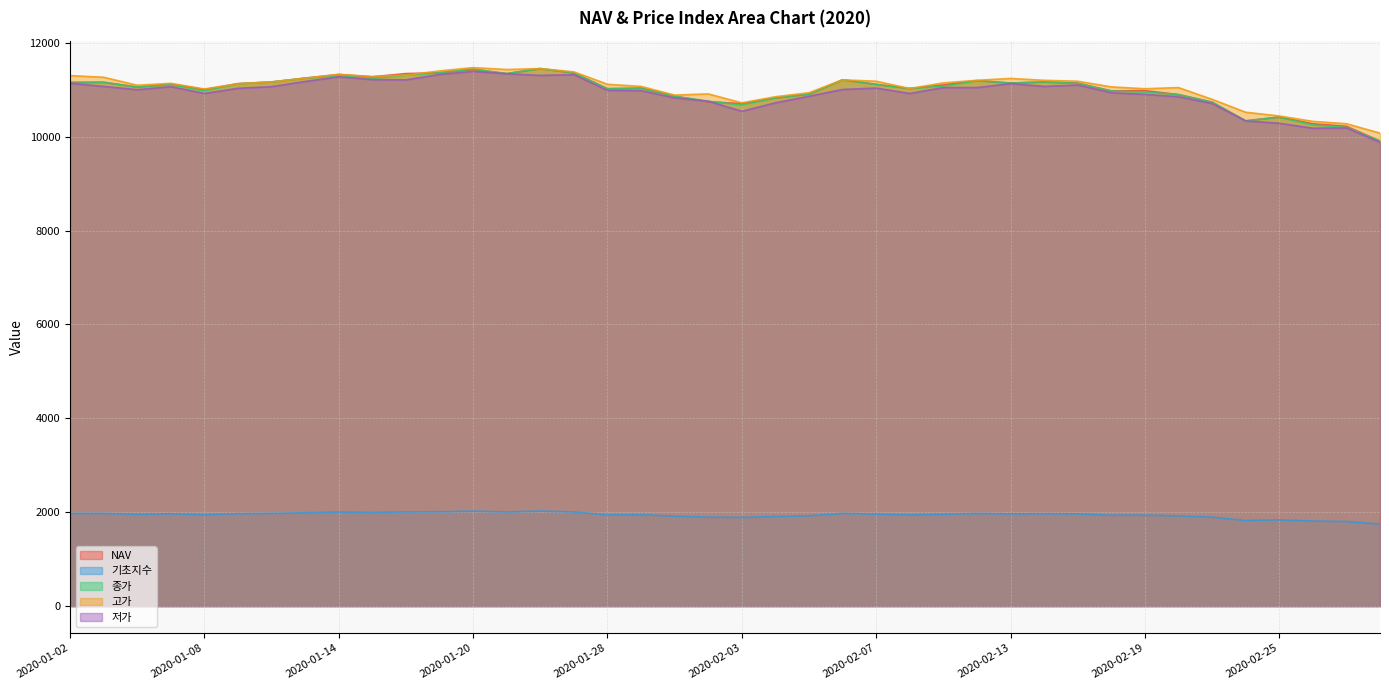

True or false: 고가 and 기초지수 cross at least once.

False